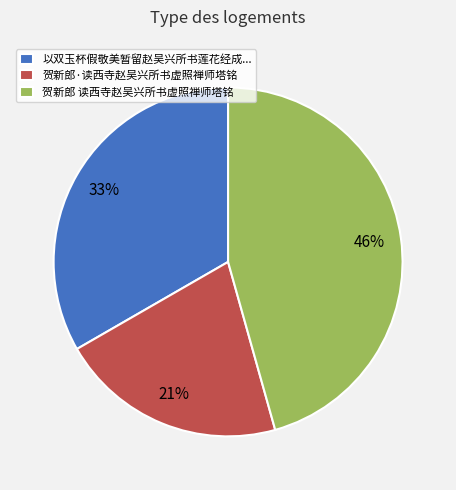

The 贺新郎 读西寺赵吴兴所书虚照禅师塔铭 slice represents 46% of the pie. True or false?

True